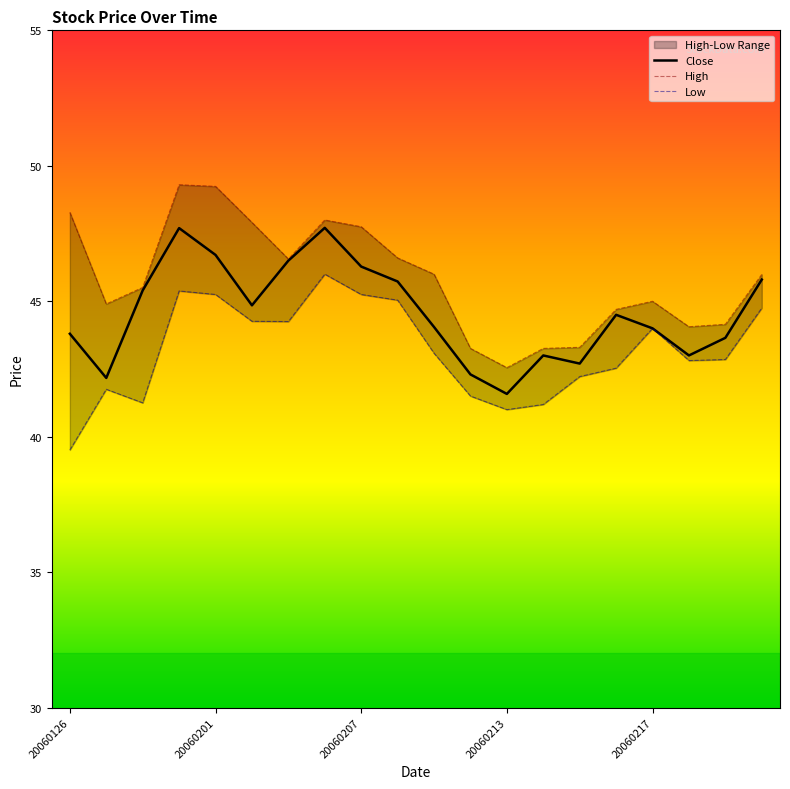

True or false: Low and High intersect in this chart.

False